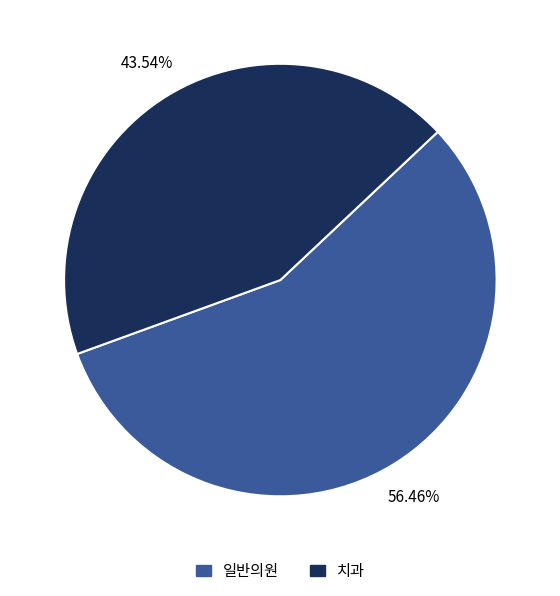

Which slice is the smallest?

치과